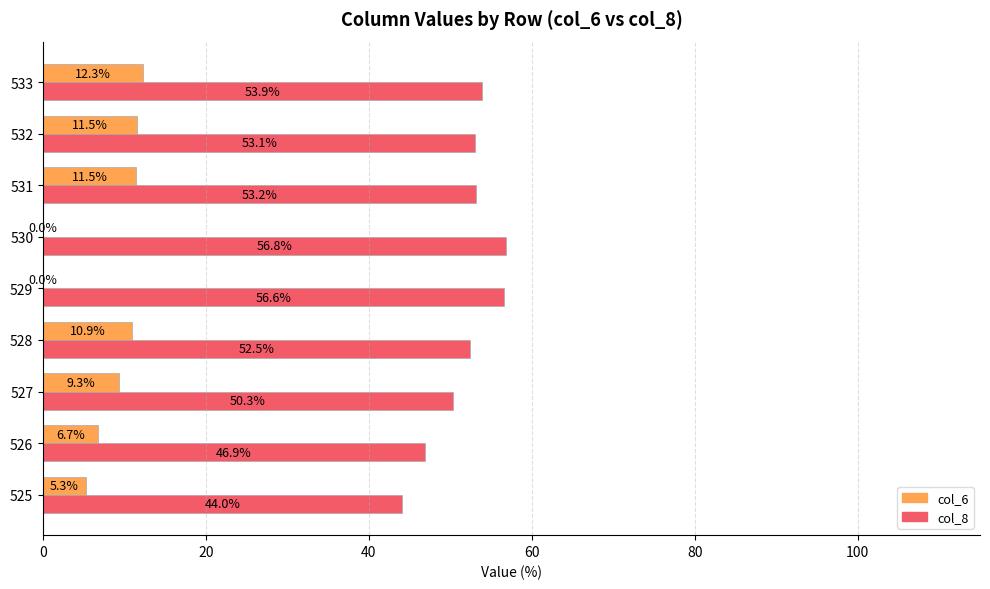

Read the col_6 value at 526.

6.7